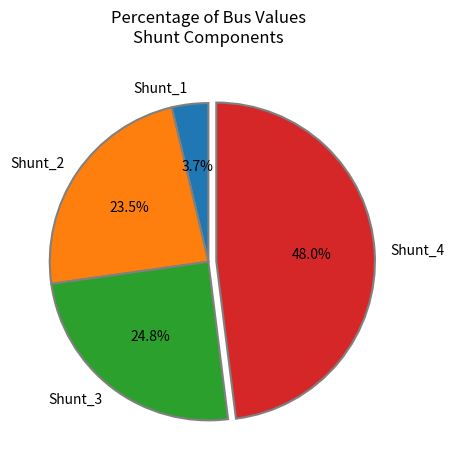

Rank the categories by value from lowest to highest.

Shunt_1, Shunt_2, Shunt_3, Shunt_4